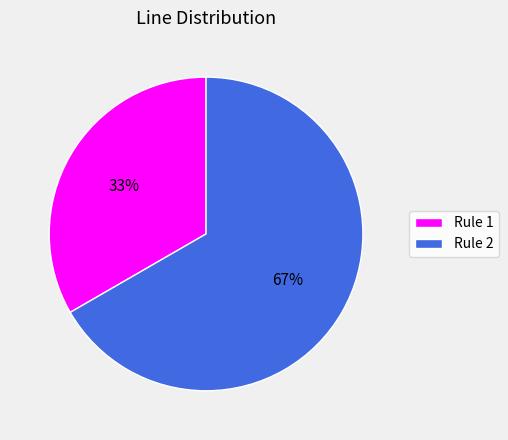

Which has a higher value, Rule 2 or Rule 1?

Rule 2